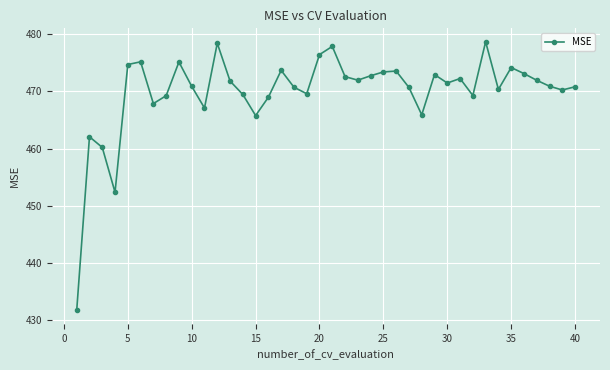

What is the value of the 26th point from the left?

473.6